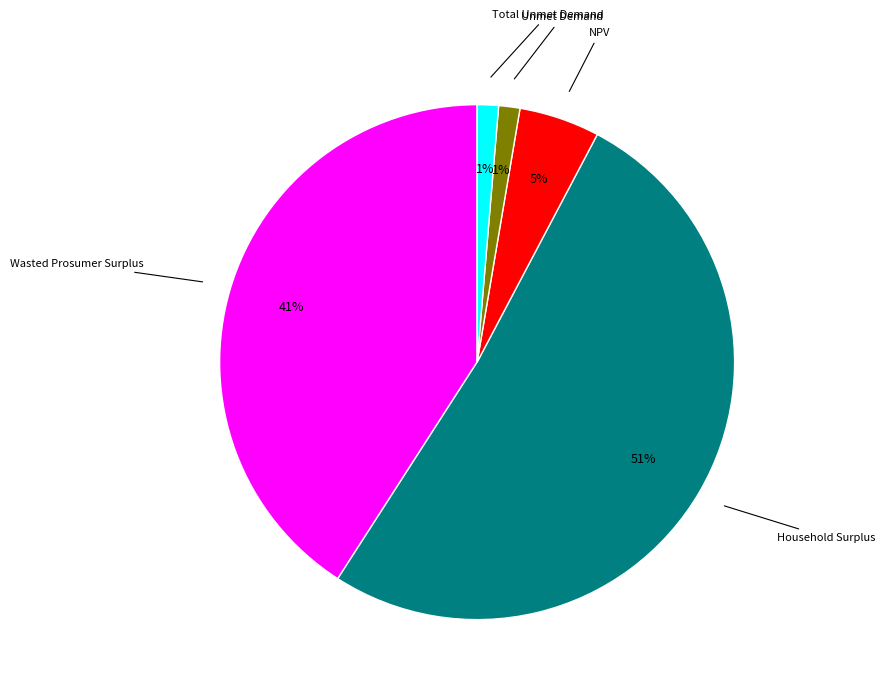

Does any single category account for the majority?

Yes